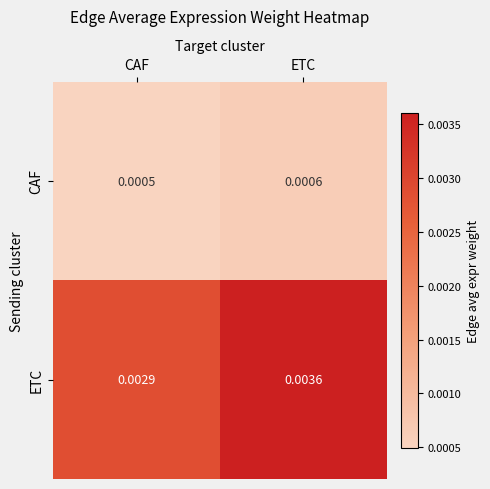

List the labels in order of CAF value, largest first.

ETC, CAF